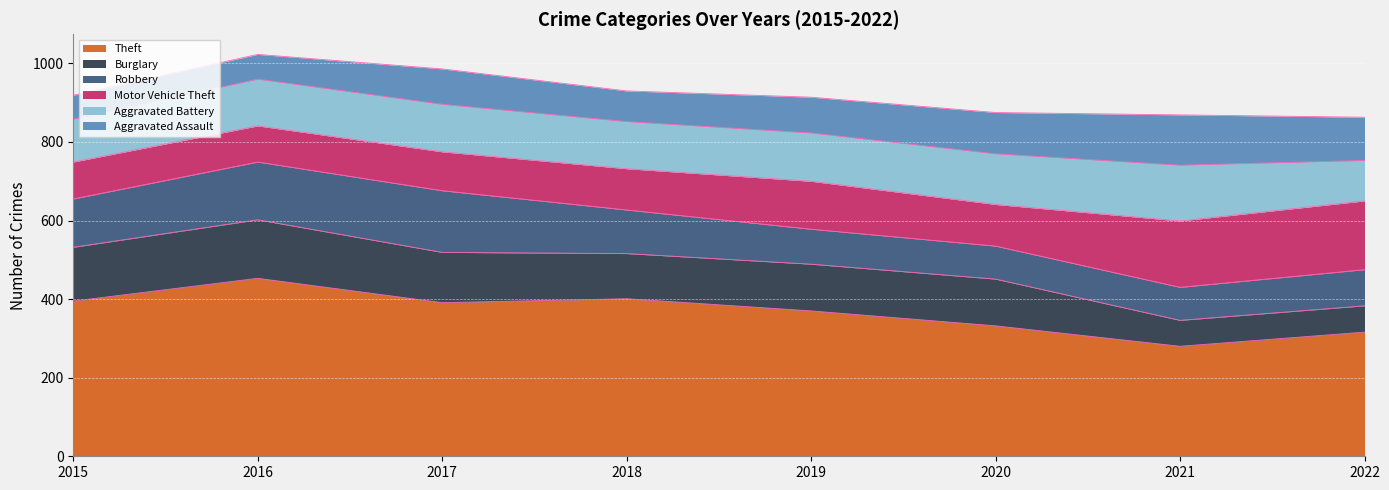

What is the value of the Aggravated Battery point at the 6th from the left?

129